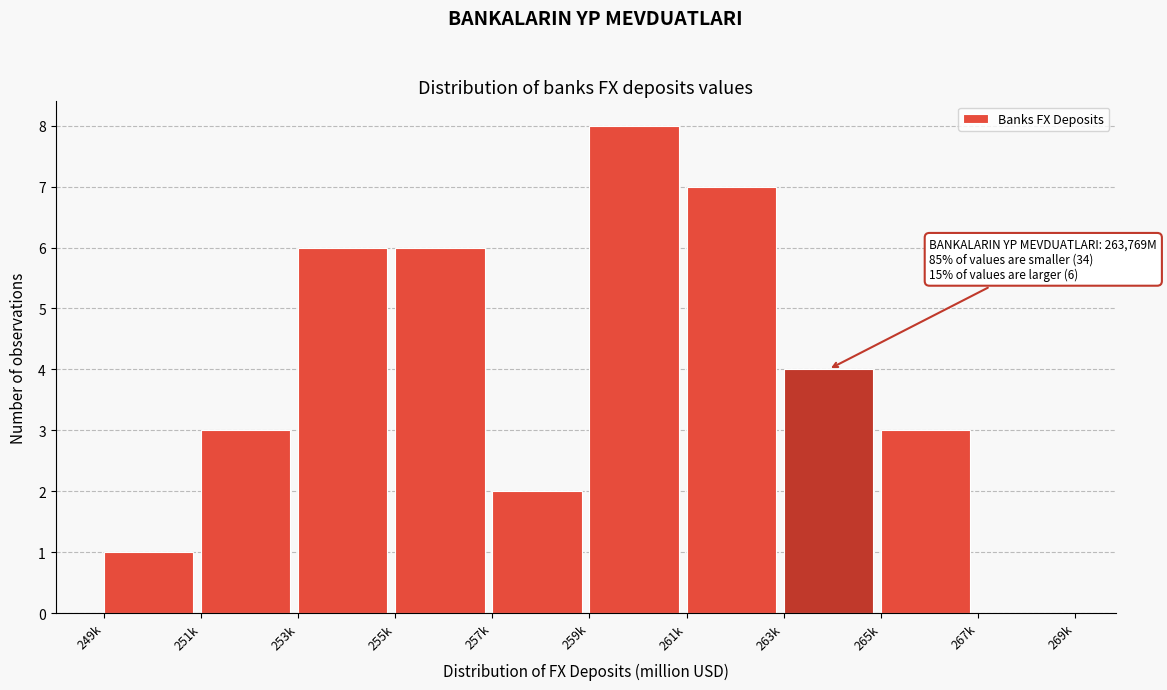

Reading left to right, extract all data points from this chart.

249k=1	251k=3	253k=6	255k=6	257k=2	259k=8	261k=7	263k=4	265k=3	267k=0